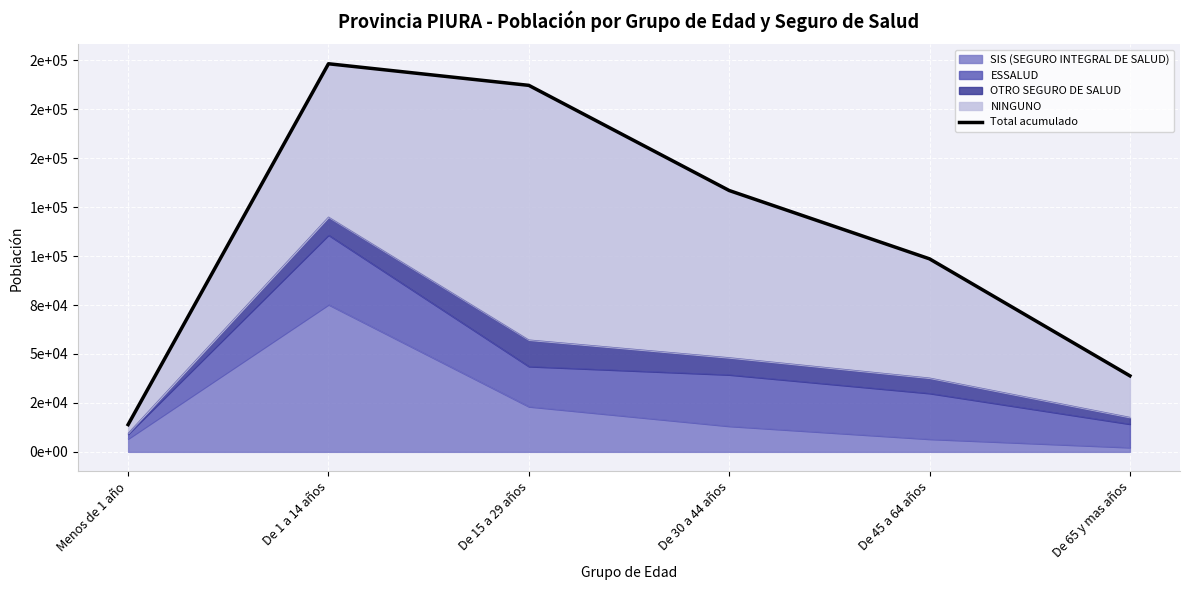

What is the ratio of the value at Menos de 1 año to the value at De 45 a 64 años?

0.1